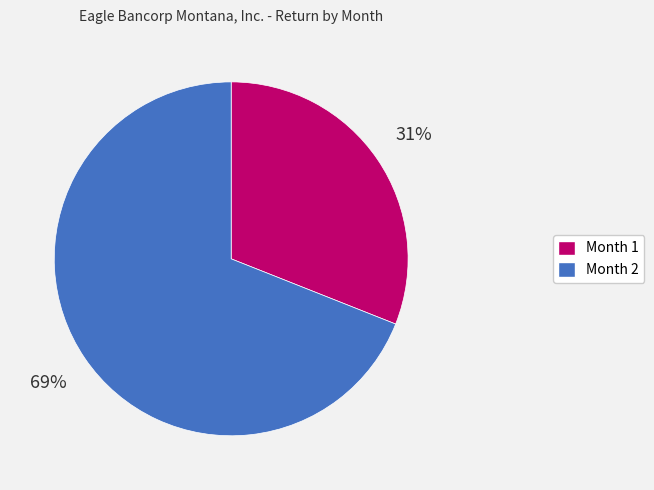

To the nearest percent, what portion does Month 1 represent?

31%